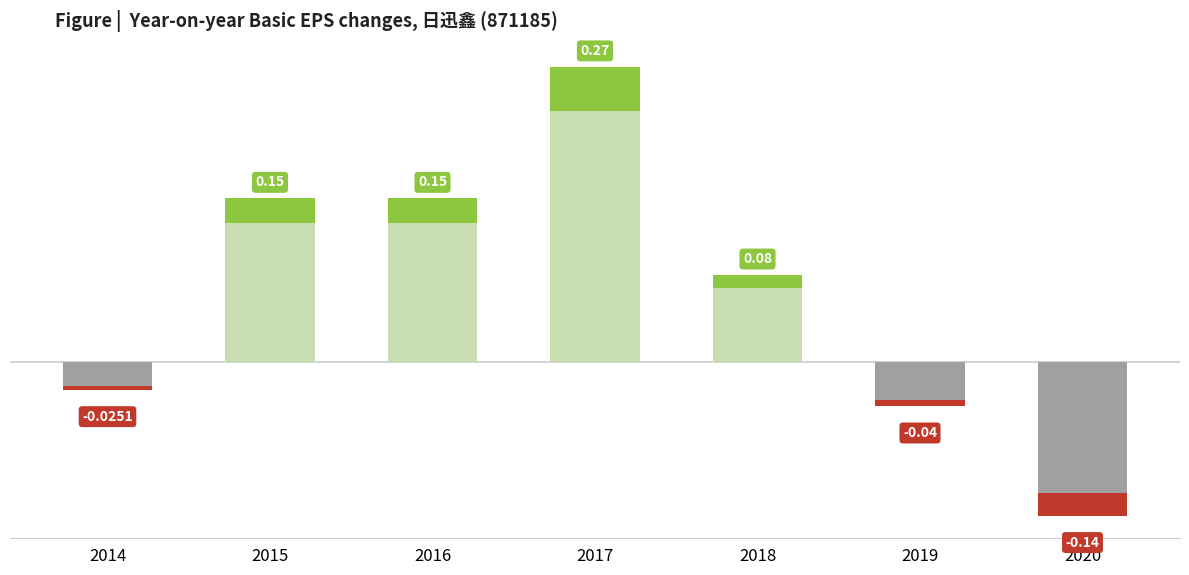

Which category has the highest value across all series?

2017